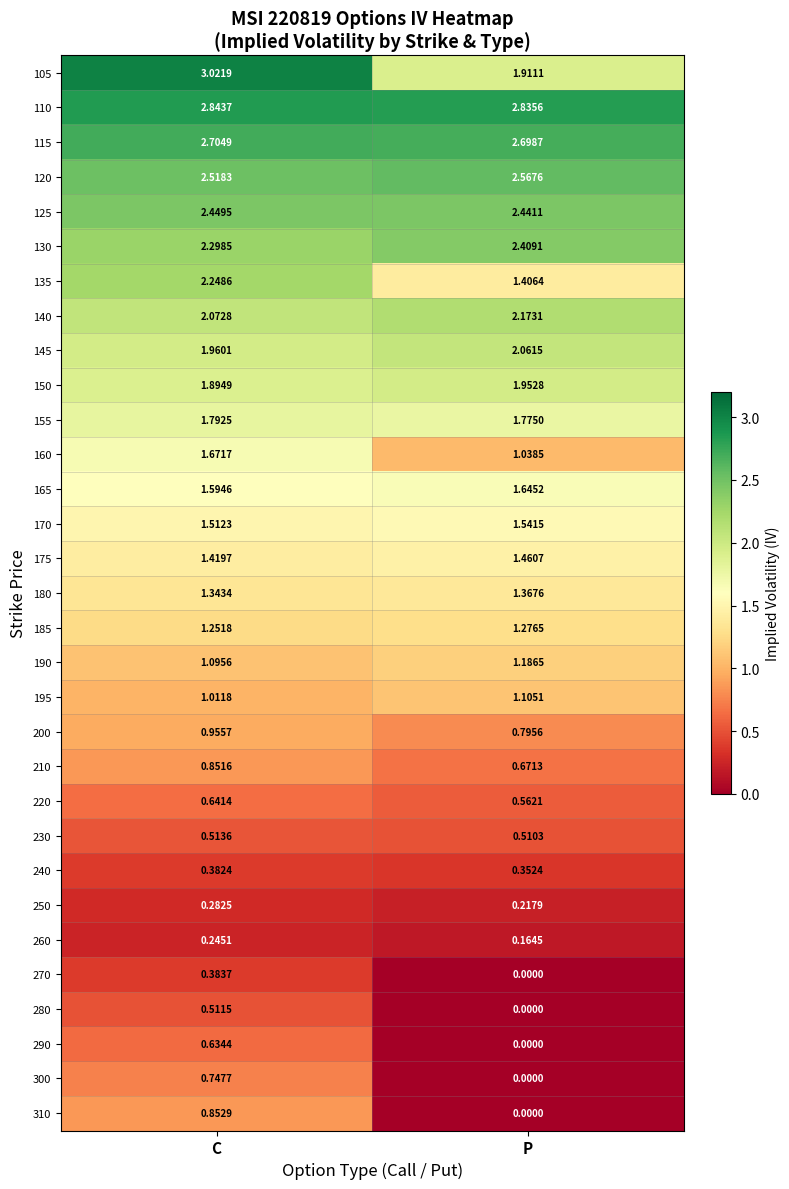

Which category has the lowest value across all series?

P